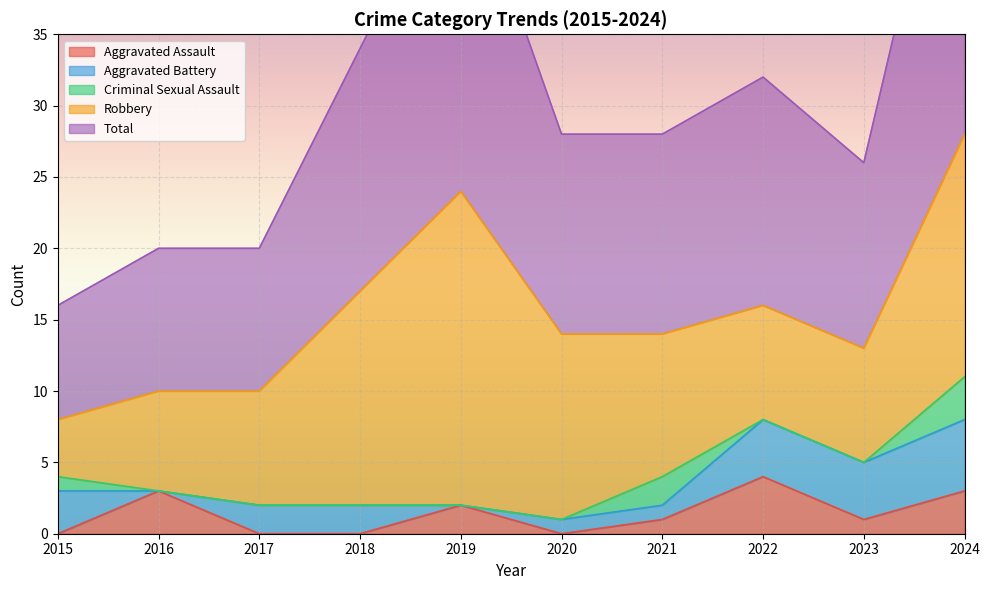

Reading left to right, list all the values displayed in this chart.

Aggravated Assault: 2015=0	2016=3	2017=0	2018=0	2019=2	2020=0	2021=1	2022=4	2023=1	2024=3
Aggravated Battery: 2015=3	2016=0	2017=2	2018=2	2019=0	2020=1	2021=1	2022=4	2023=4	2024=5
Criminal Sexual Assault: 2015=1	2016=0	2017=0	2018=0	2019=0	2020=0	2021=2	2022=0	2023=0	2024=3
Robbery: 2015=4	2016=7	2017=8	2018=15	2019=22	2020=13	2021=10	2022=8	2023=8	2024=17
Total: 2015=8	2016=10	2017=10	2018=17	2019=24	2020=14	2021=14	2022=16	2023=13	2024=28